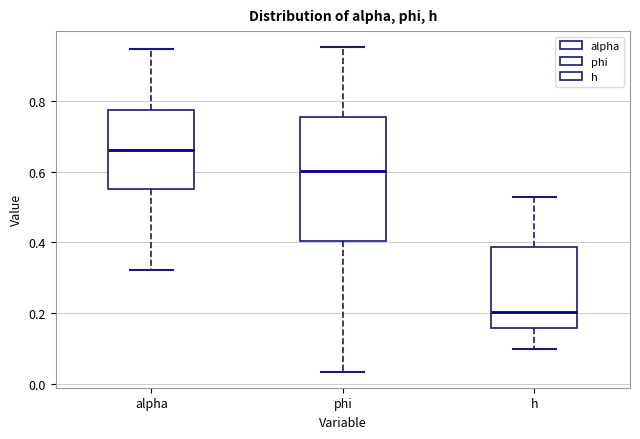

Which box's median line is the highest?

alpha